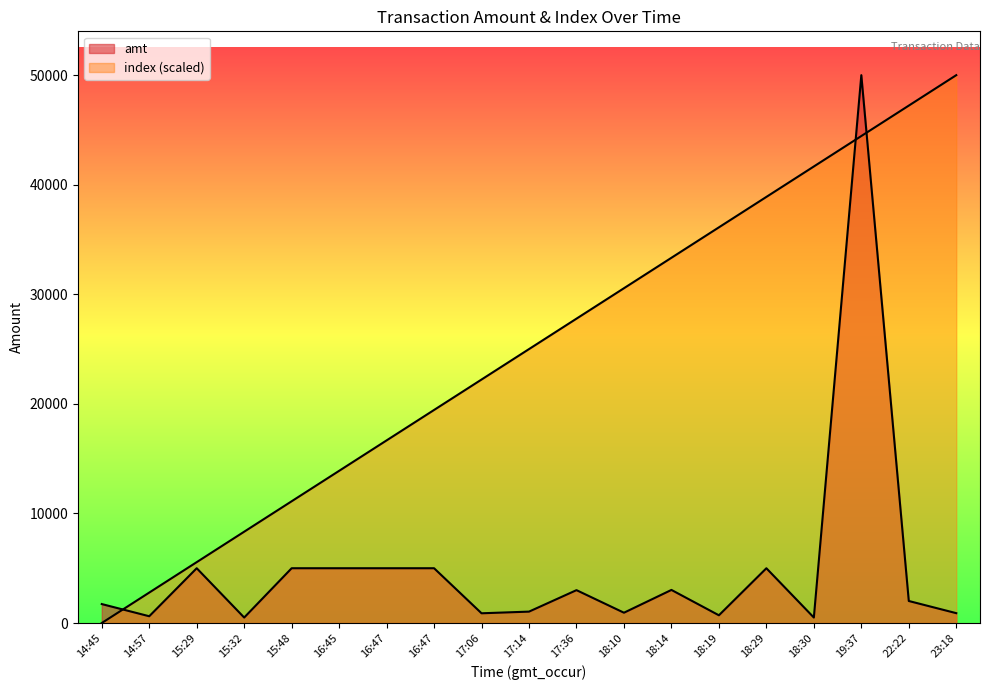

At which category is the sum across all series the highest?

19:37